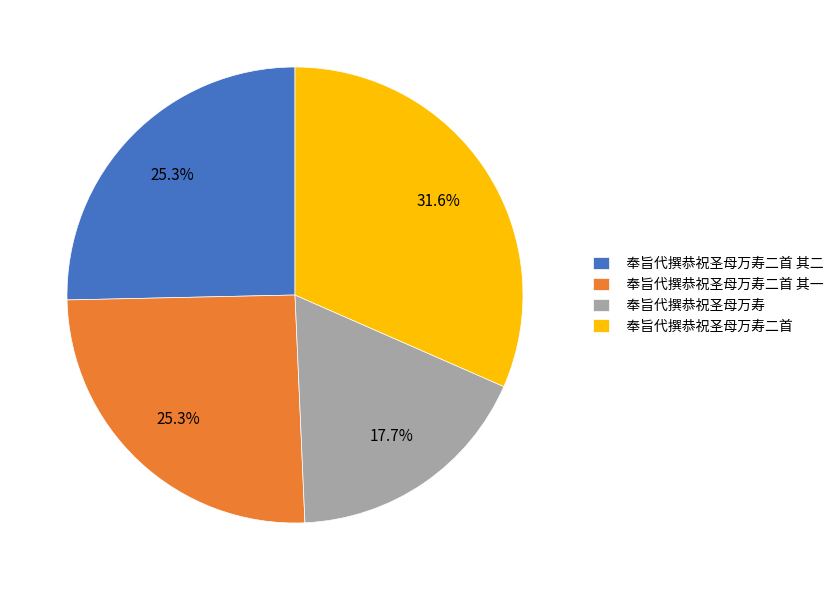

Does any single category account for the majority?

No